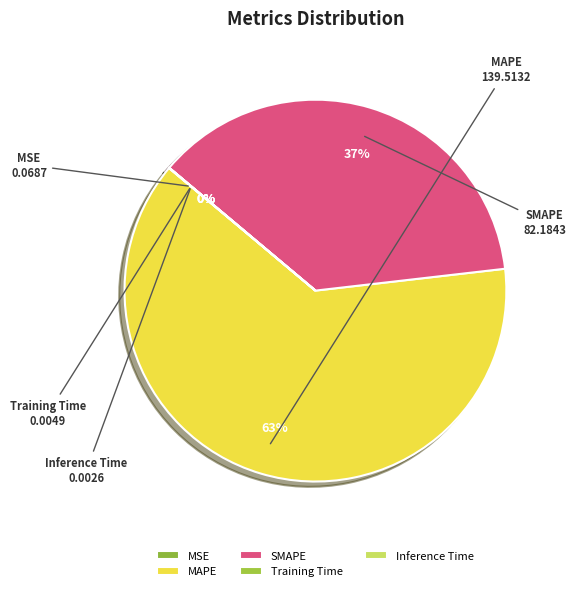

What is the ratio of the value at SMAPE to the value at MAPE?

0.6